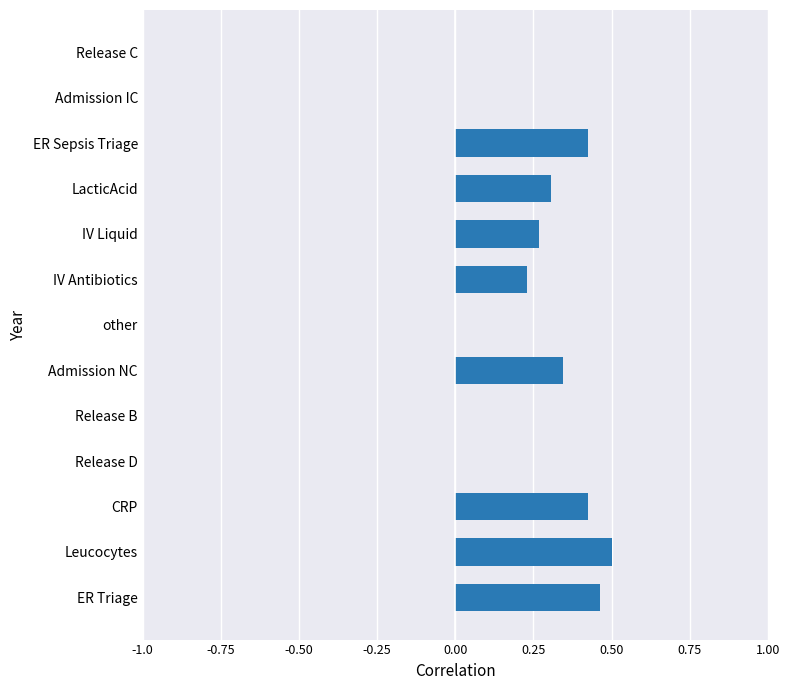

The value at ER Triage is 0.5. True or false?

True